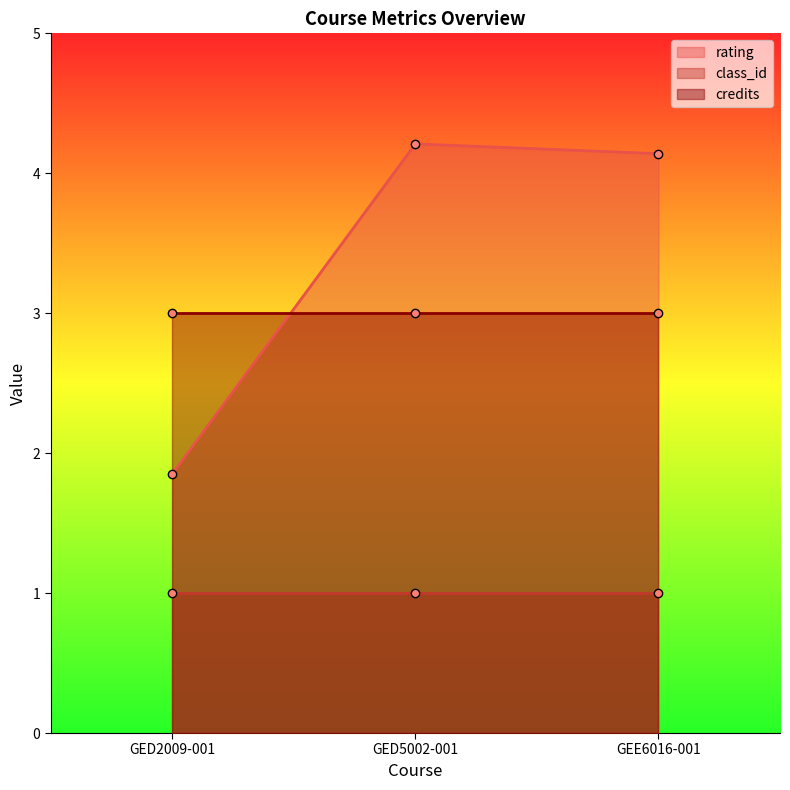

Reading left to right, list all the values displayed in this chart.

rating: 1.9	4.2	4.1
class_id: 1.0	1.0	1.0
credits: 3.0	3.0	3.0